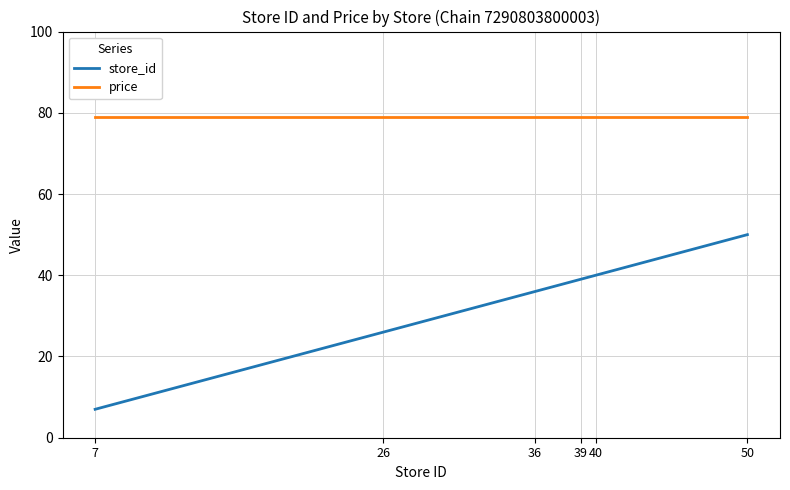

Which series changed the most between 7 and 50?

store_id